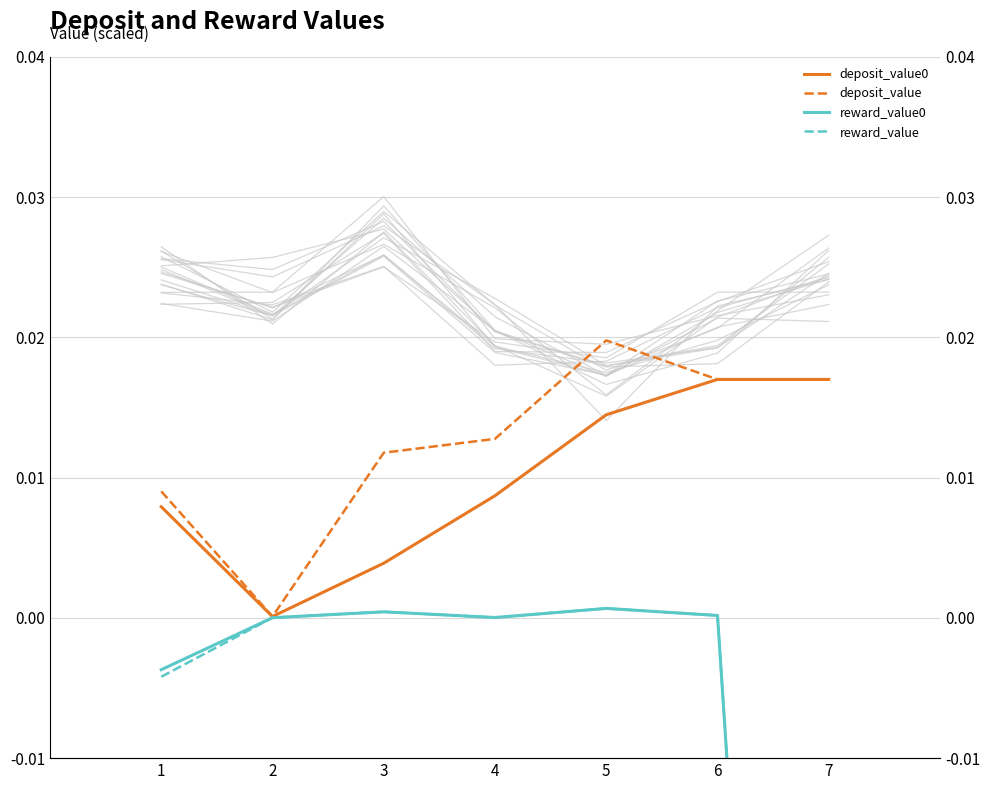

At 6, list the series in order from smallest to largest.

reward_value0, reward_value, deposit_value0, deposit_value